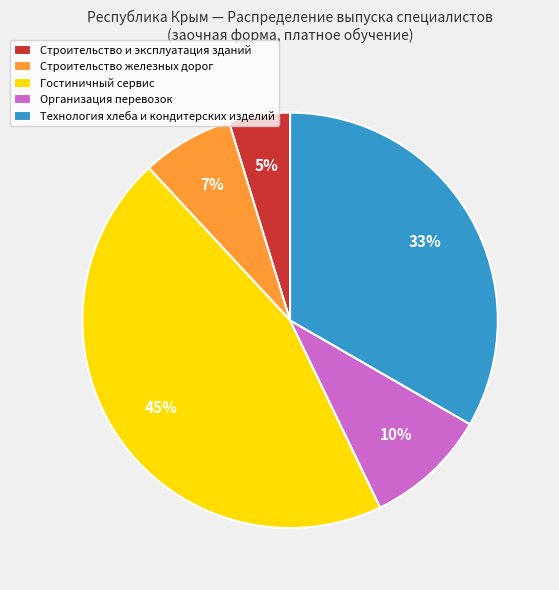

What is the ratio of the value at Организация перевозок to the value at Технология хлеба и кондитерских изделий?

0.3